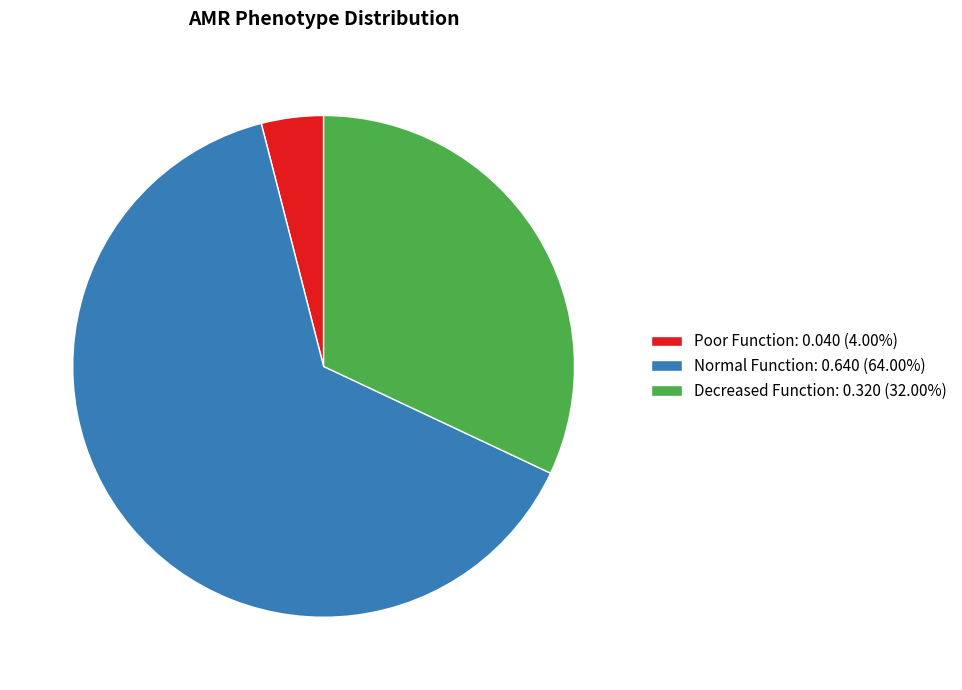

Is Normal Function: 0.640 (64.00%) the majority of the pie?

Yes